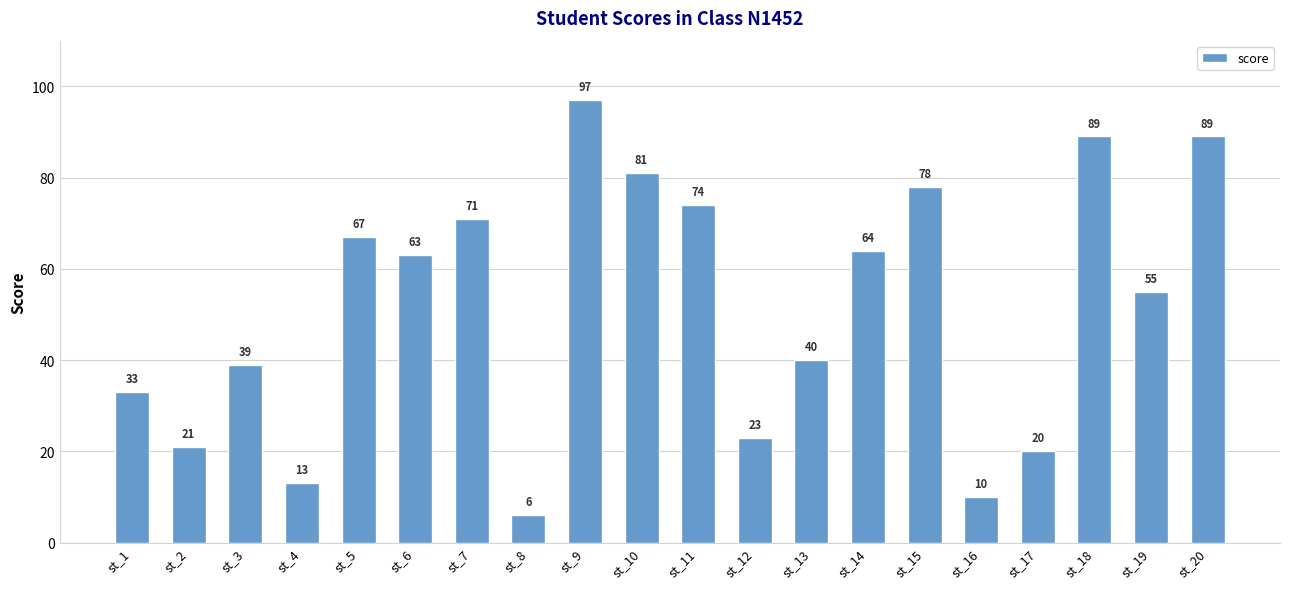

Count the number of categories in the chart.

20